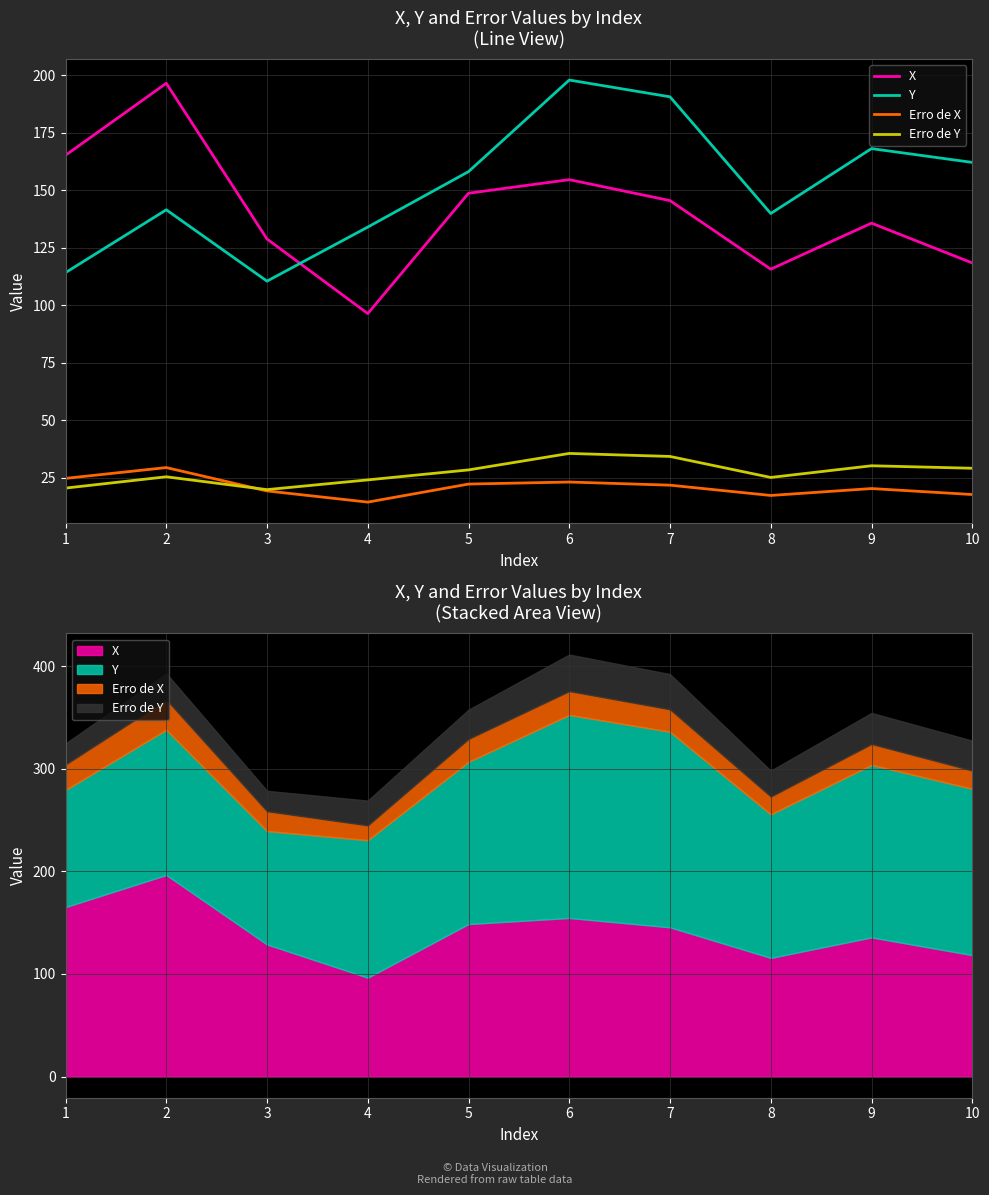

True or false: Y and Erro de X intersect in this chart.

False